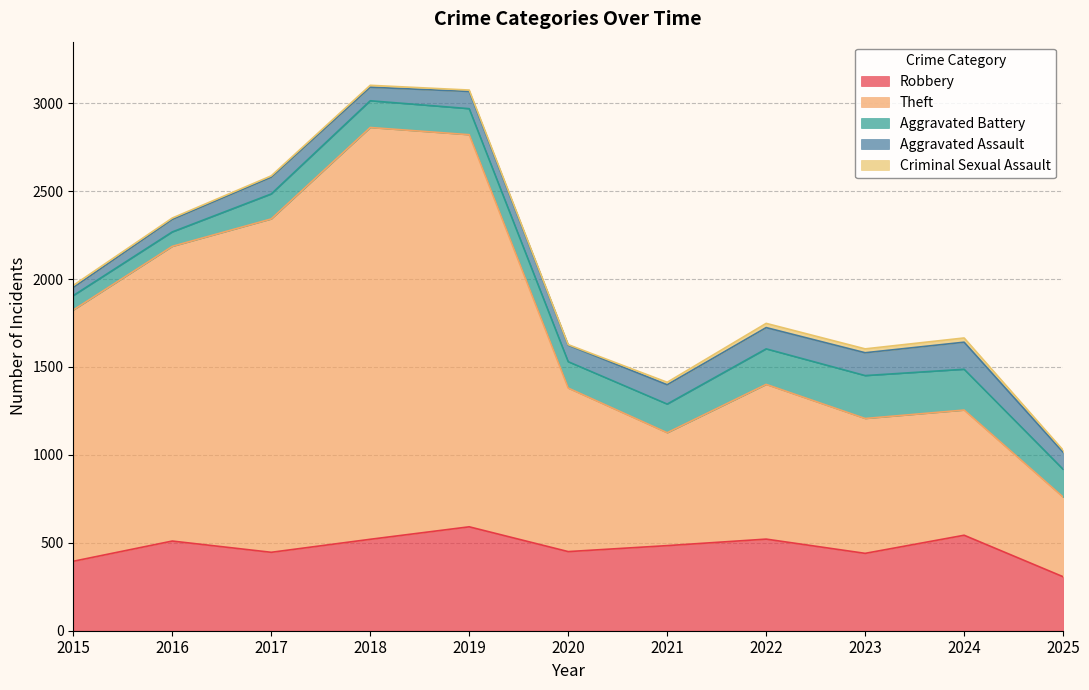

Is it true that Theft equals 1229 at 2020?

False